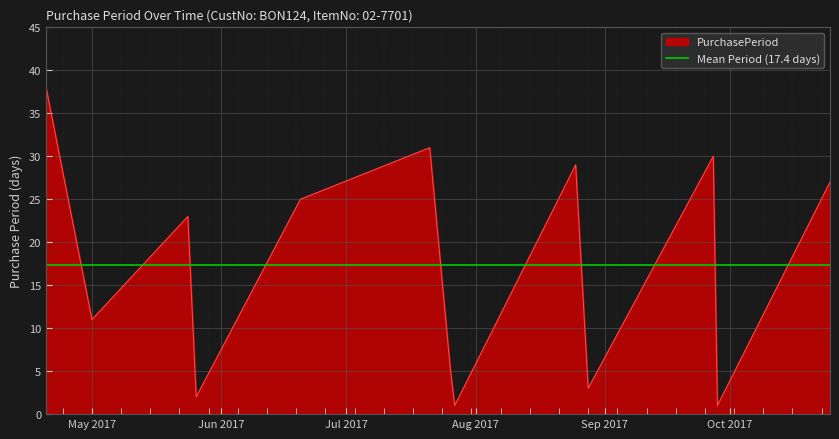

What is the sum of all values?

226